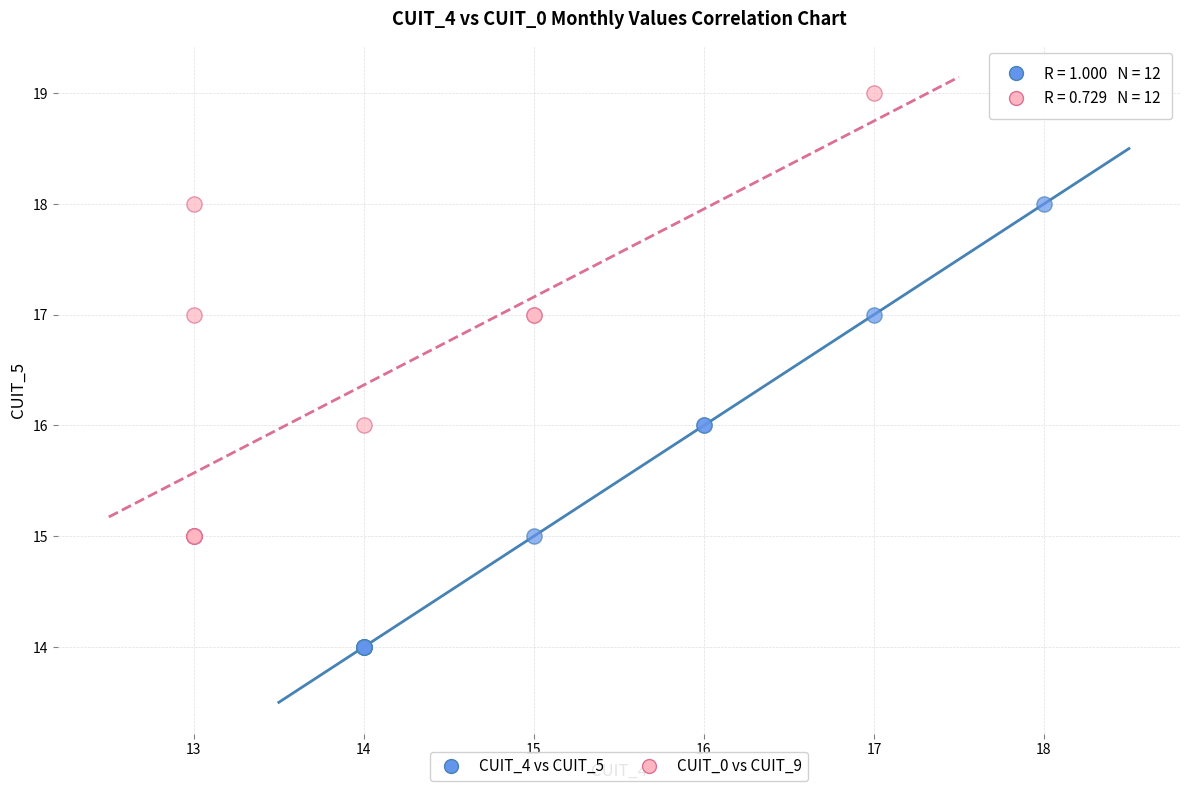

Which series contains the highest Y value?

CUIT_0 vs CUIT_9